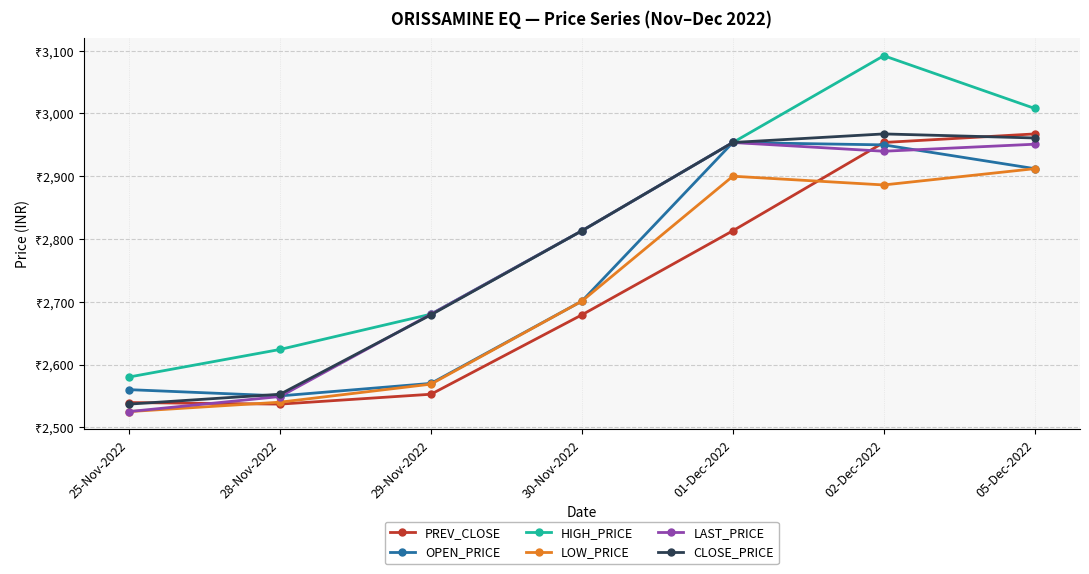

What are all the series names shown in the legend?

PREV_CLOSE, OPEN_PRICE, HIGH_PRICE, LOW_PRICE, LAST_PRICE, CLOSE_PRICE